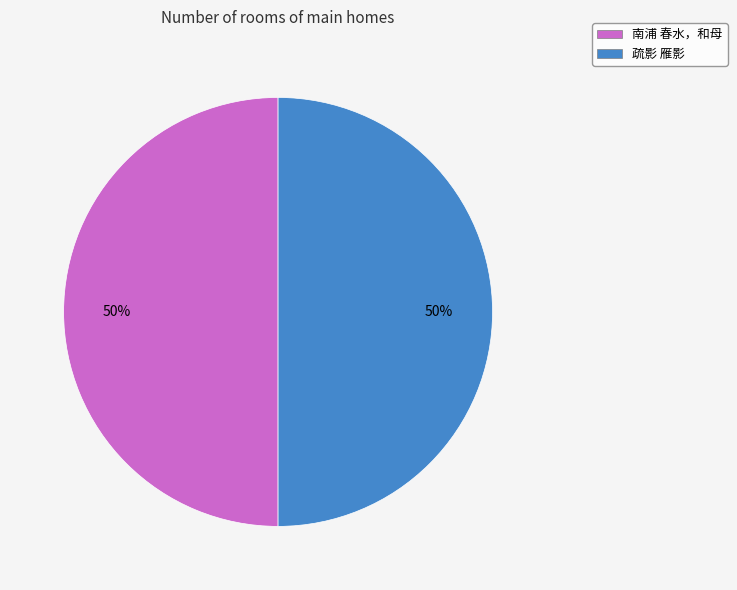

Is it true that 疏影 雁影 is 43% of the pie?

False